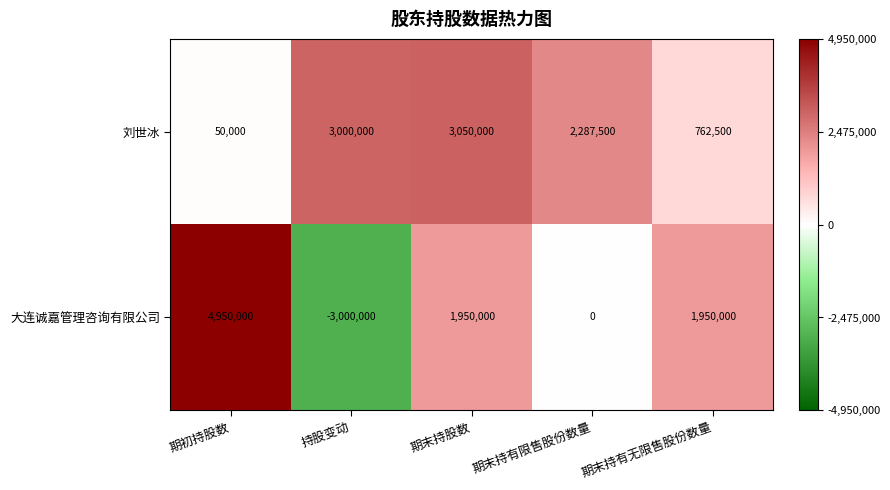

What is the highest value of the 刘世冰 series?

3050000